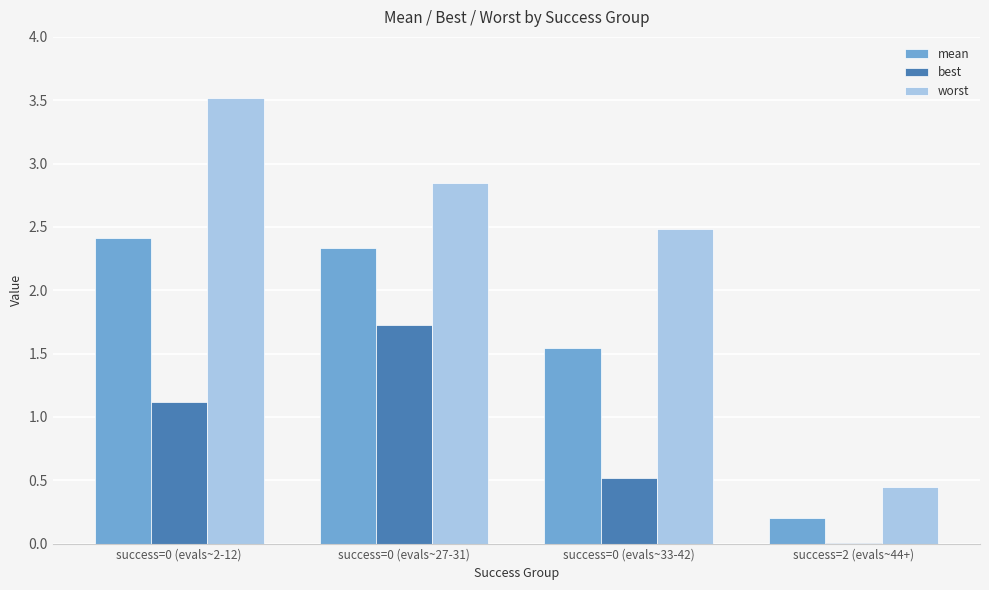

Count the number of categories in the chart.

4